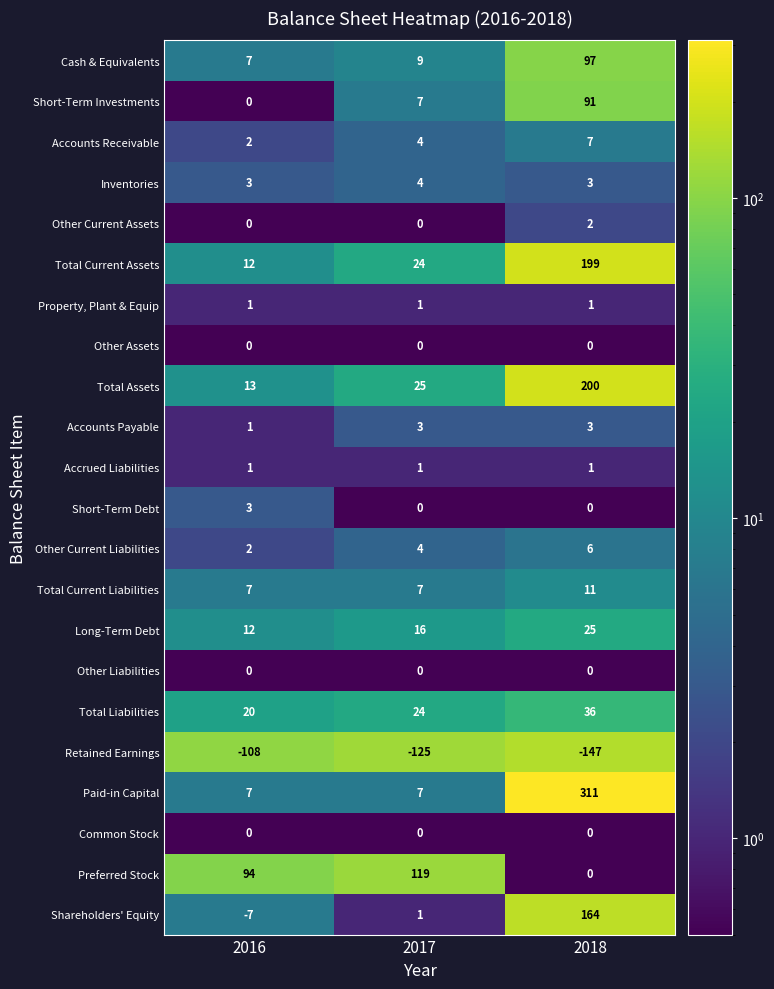

What is the sum of all Inventories values?

10